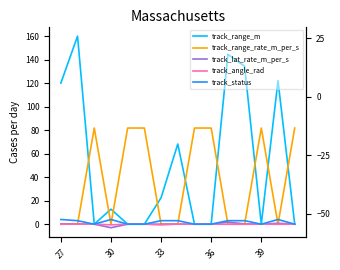

What is the sum of all track_lat_rate_m_per_s values?

0.2